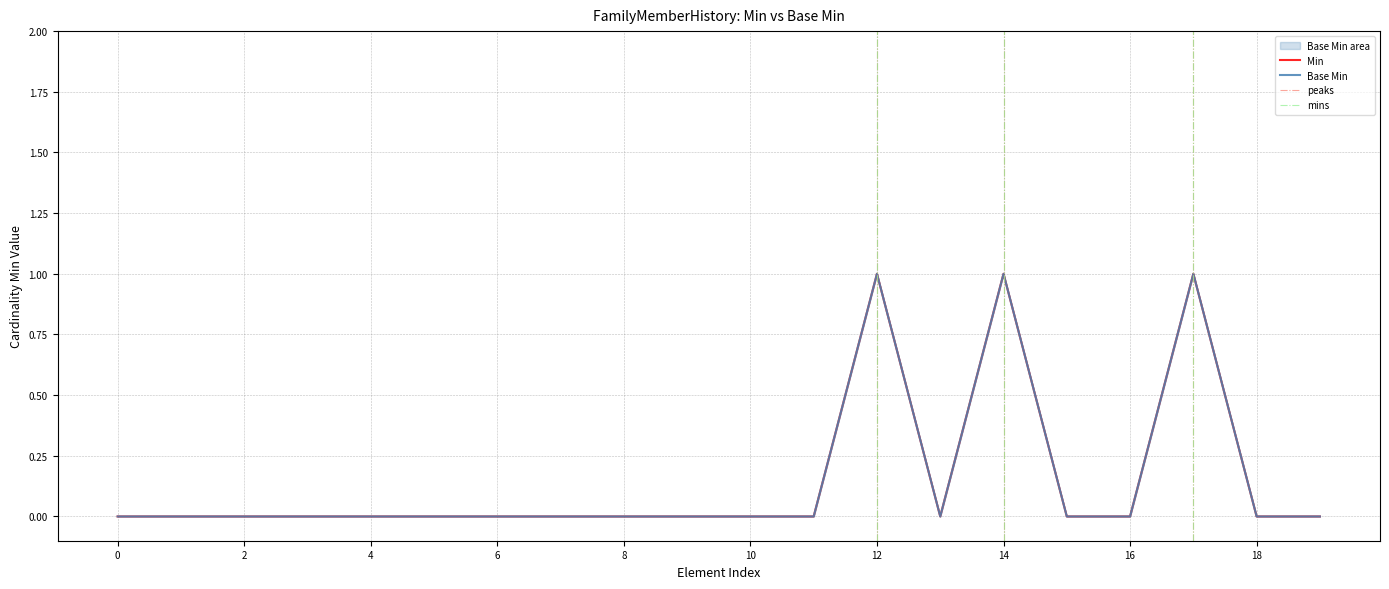

Count the number of data series in this chart.

2